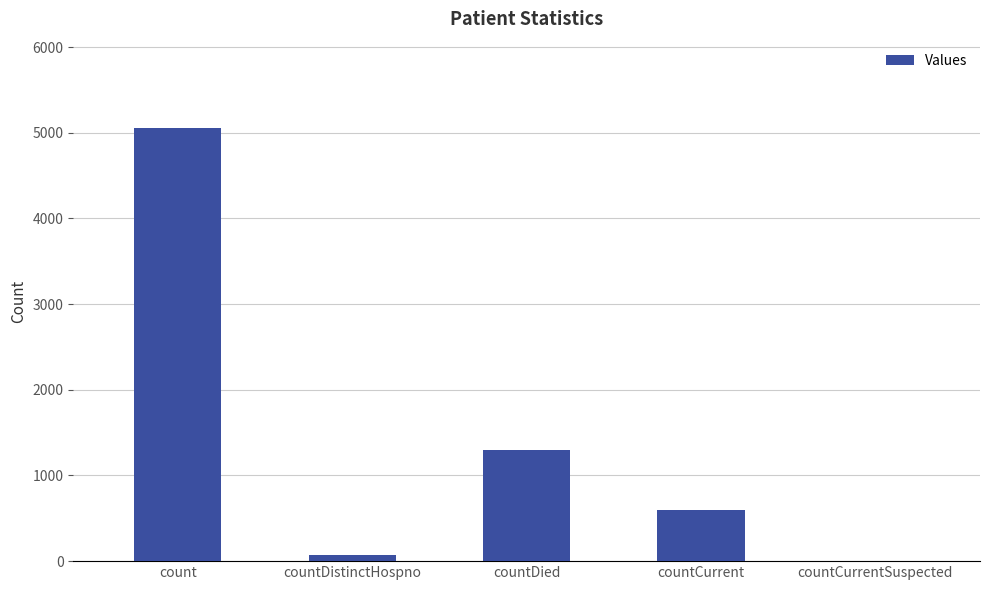

Count the number of data series in this chart.

1